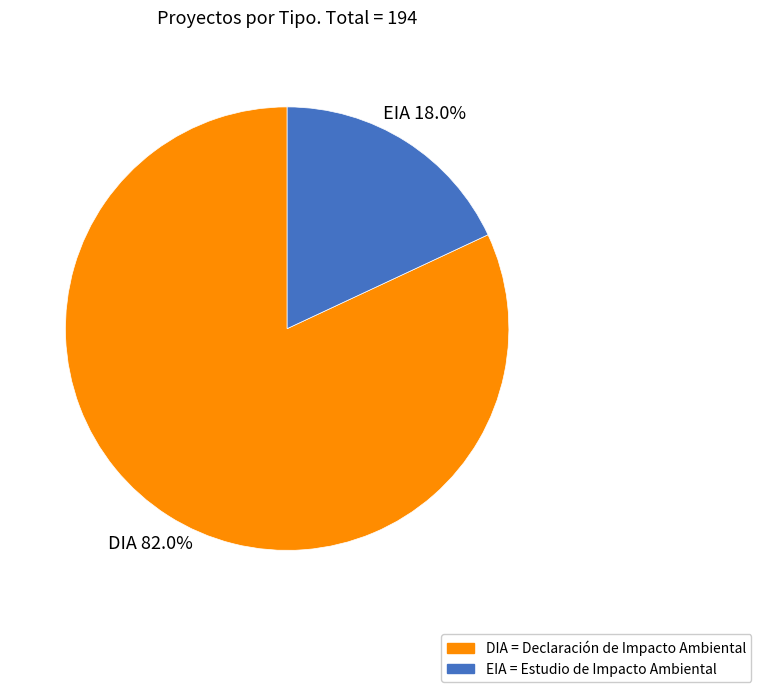

What portion of the pie excludes DIA?

18.0%